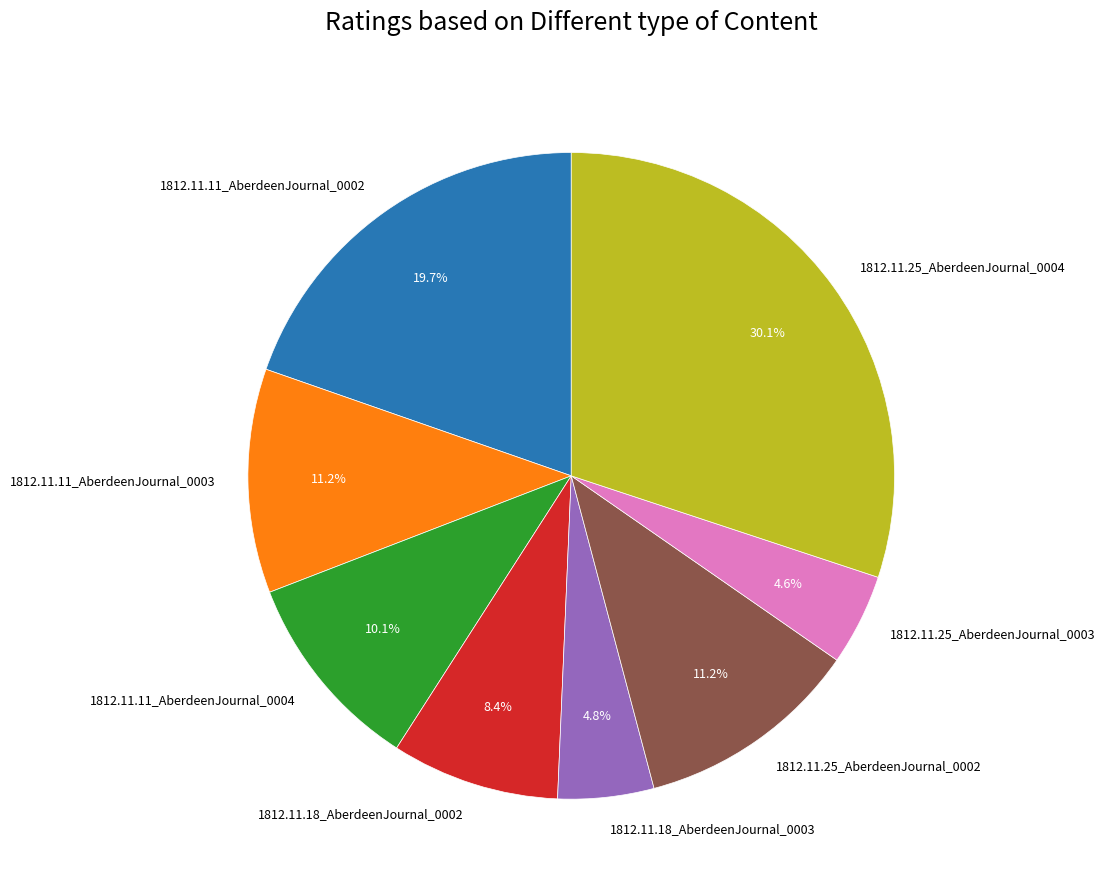

Which has a higher value, 1812.11.11_AberdeenJournal_0003 or 1812.11.25_AberdeenJournal_0004?

1812.11.25_AberdeenJournal_0004